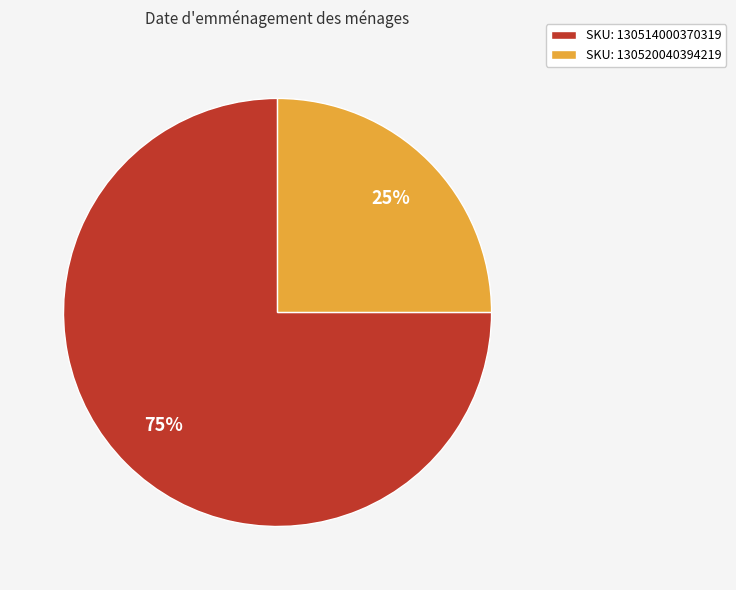

Which slice represents more than half of the pie?

SKU: 130514000370319